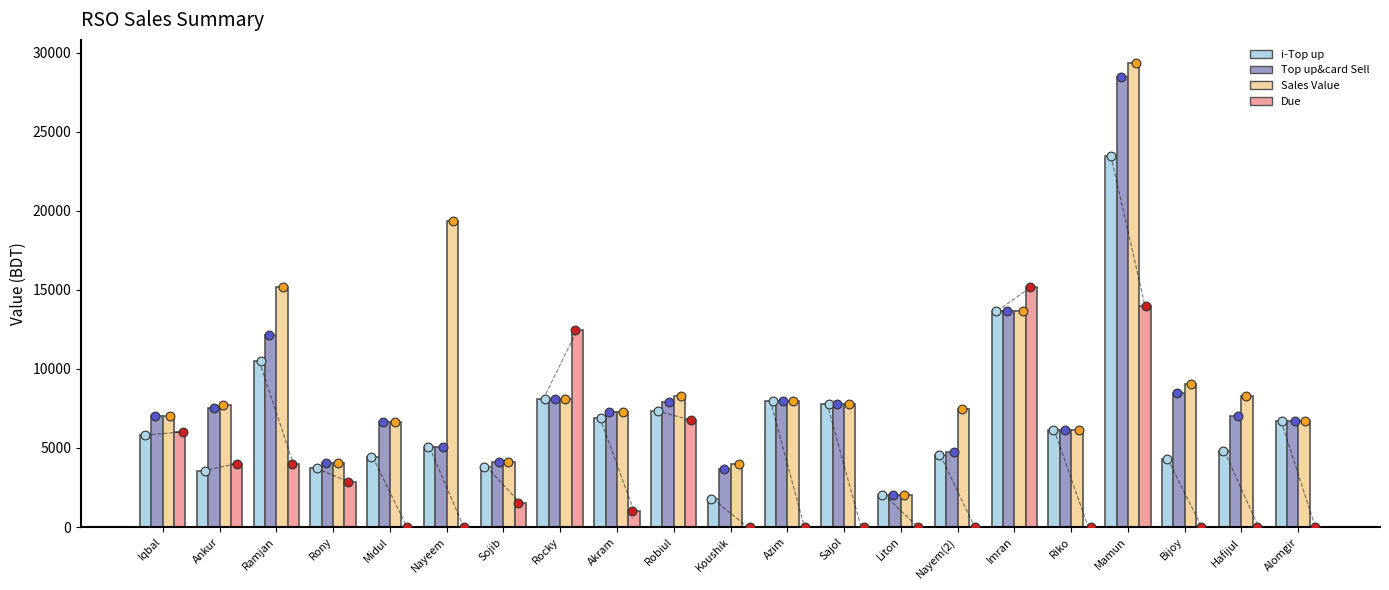

Which series has the largest total across all categories?

Sales Value